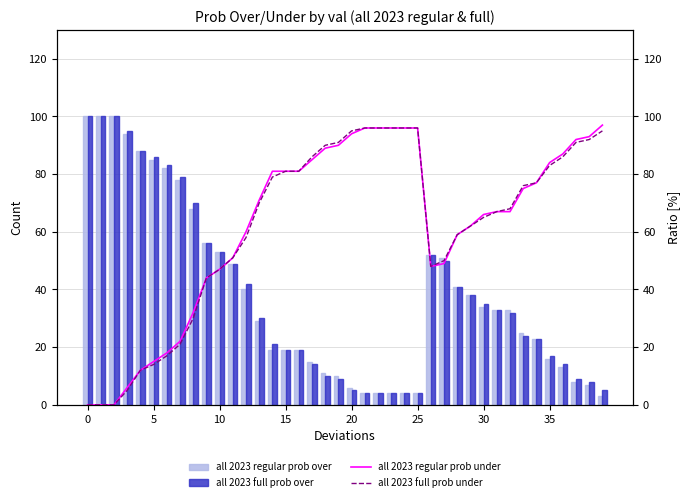

What is the highest value of the all 2023 regular prob over series?

100